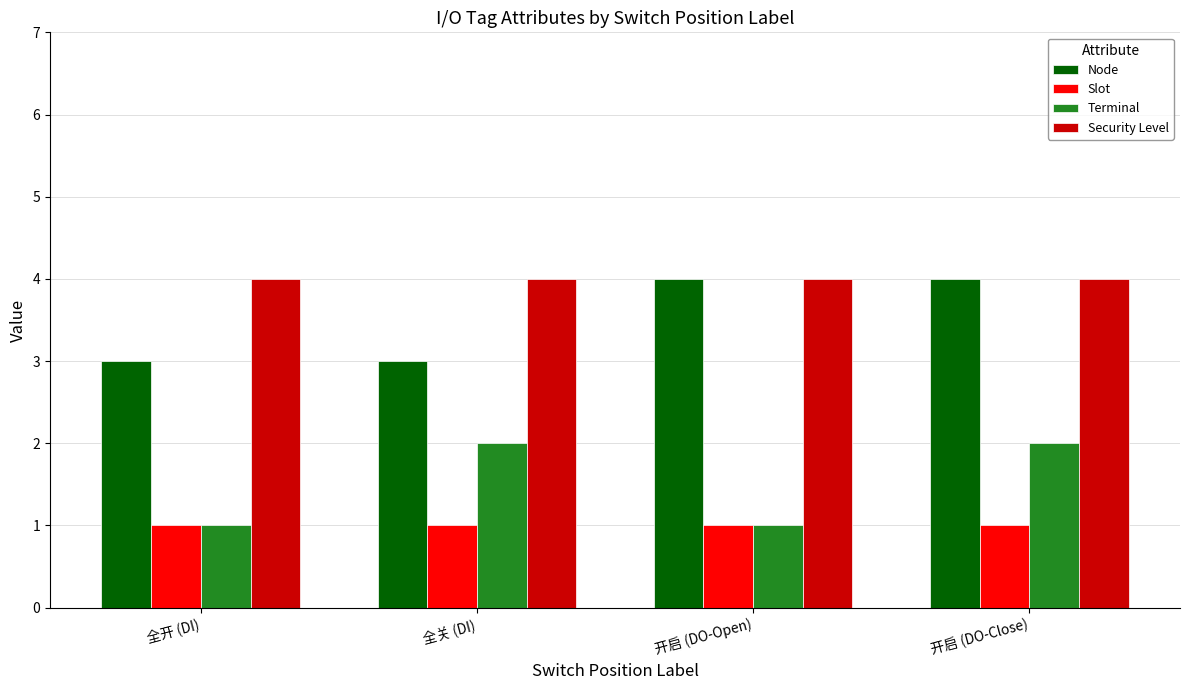

What is the greatest value displayed?

4